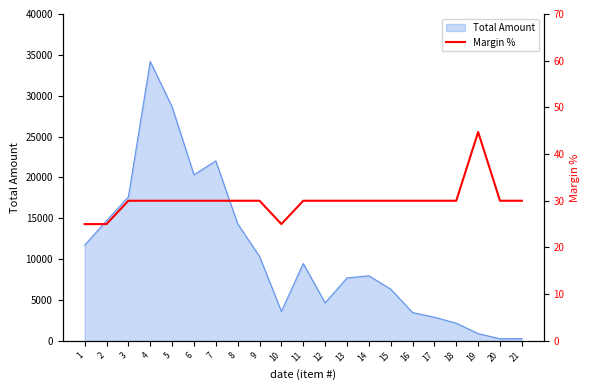

Reading left to right, extract all data points from this chart.

1=25.0	2=25.0	3=30.0	4=30.0	5=30.0	6=30.0	7=30.0	8=30.0	9=30.0	10=25.0	11=30.0	12=30.0	13=30.0	14=30.0	15=30.0	16=30.0	17=30.0	18=30.0	19=44.7	20=30.0	21=30.0